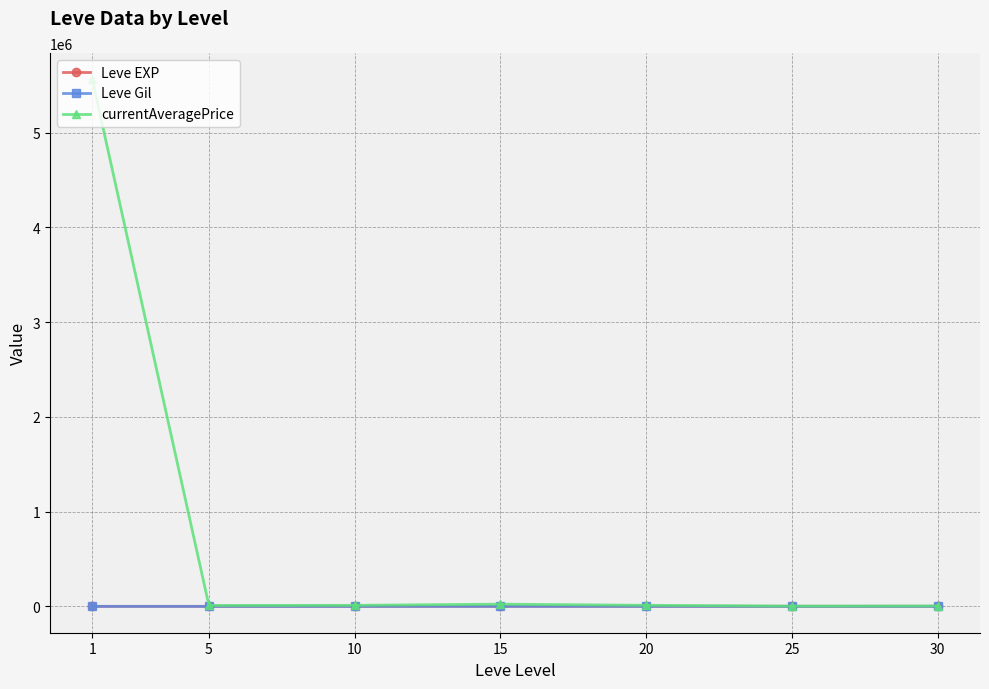

Which series has the largest total across all categories?

currentAveragePrice